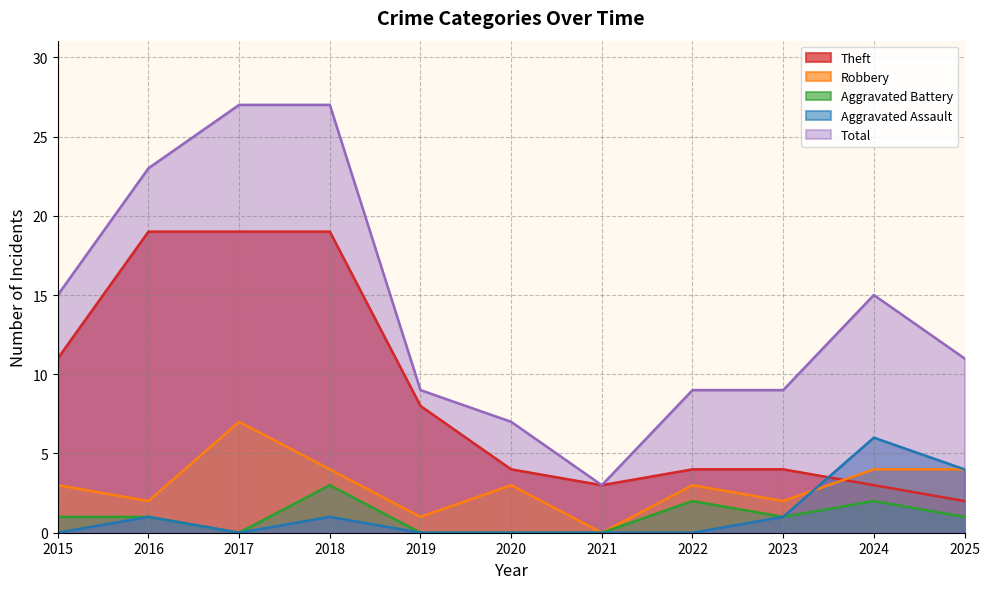

How many interior local peaks does the Aggravated Battery series have?

3